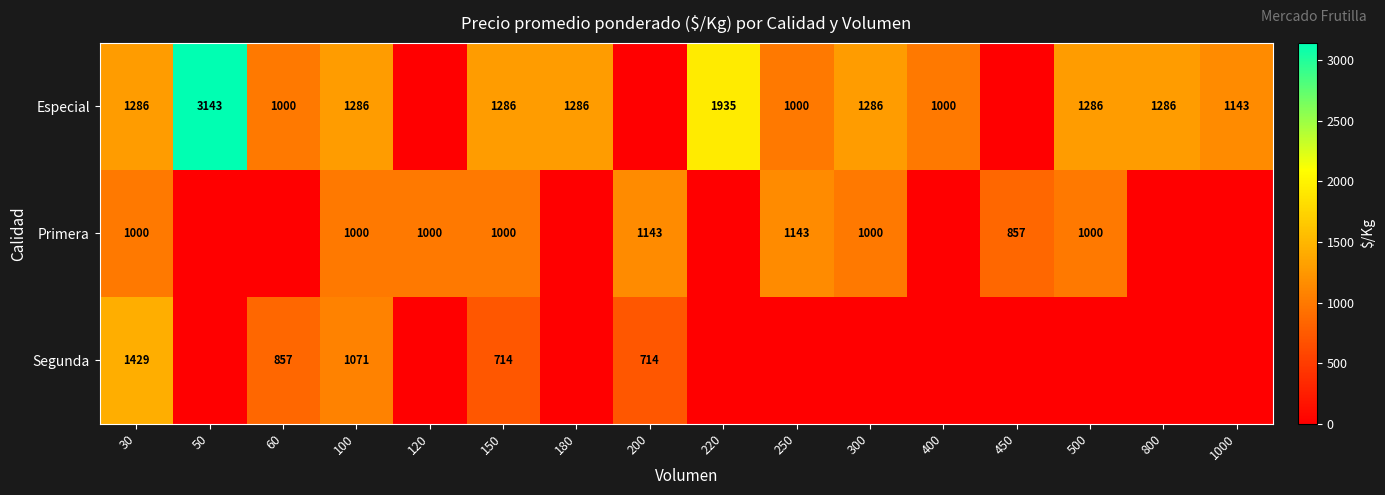

At how many categories does at least one series exceed 1847?

2